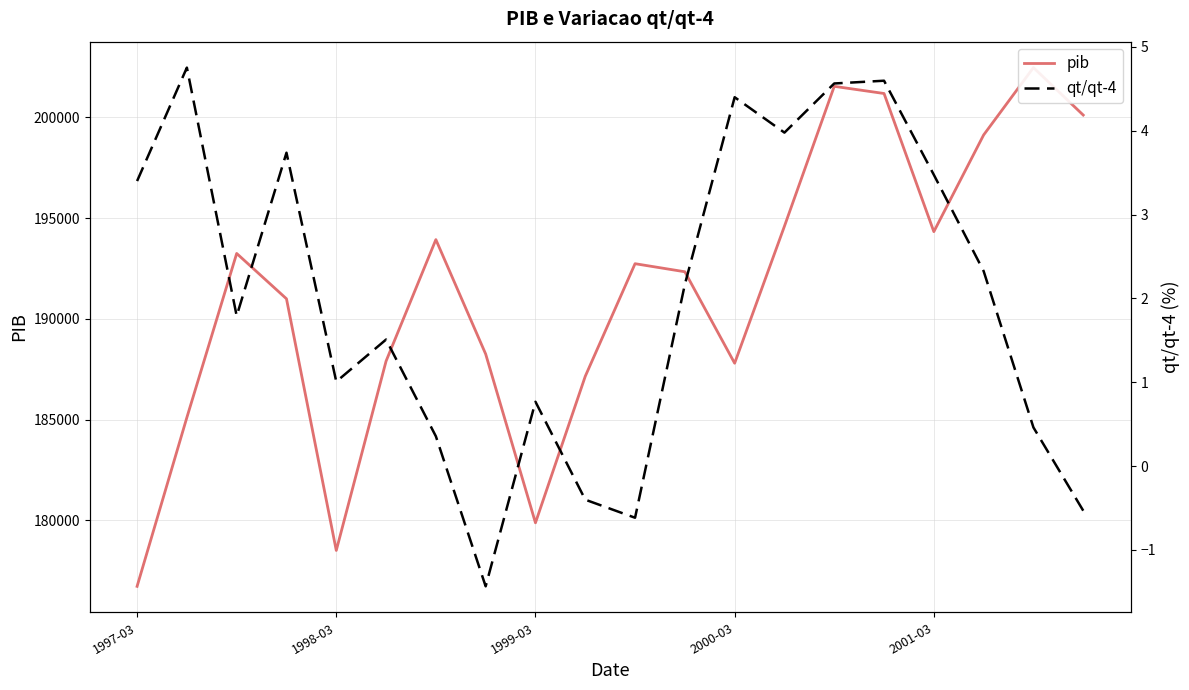

What is the total value across all series at 6?

193932.4